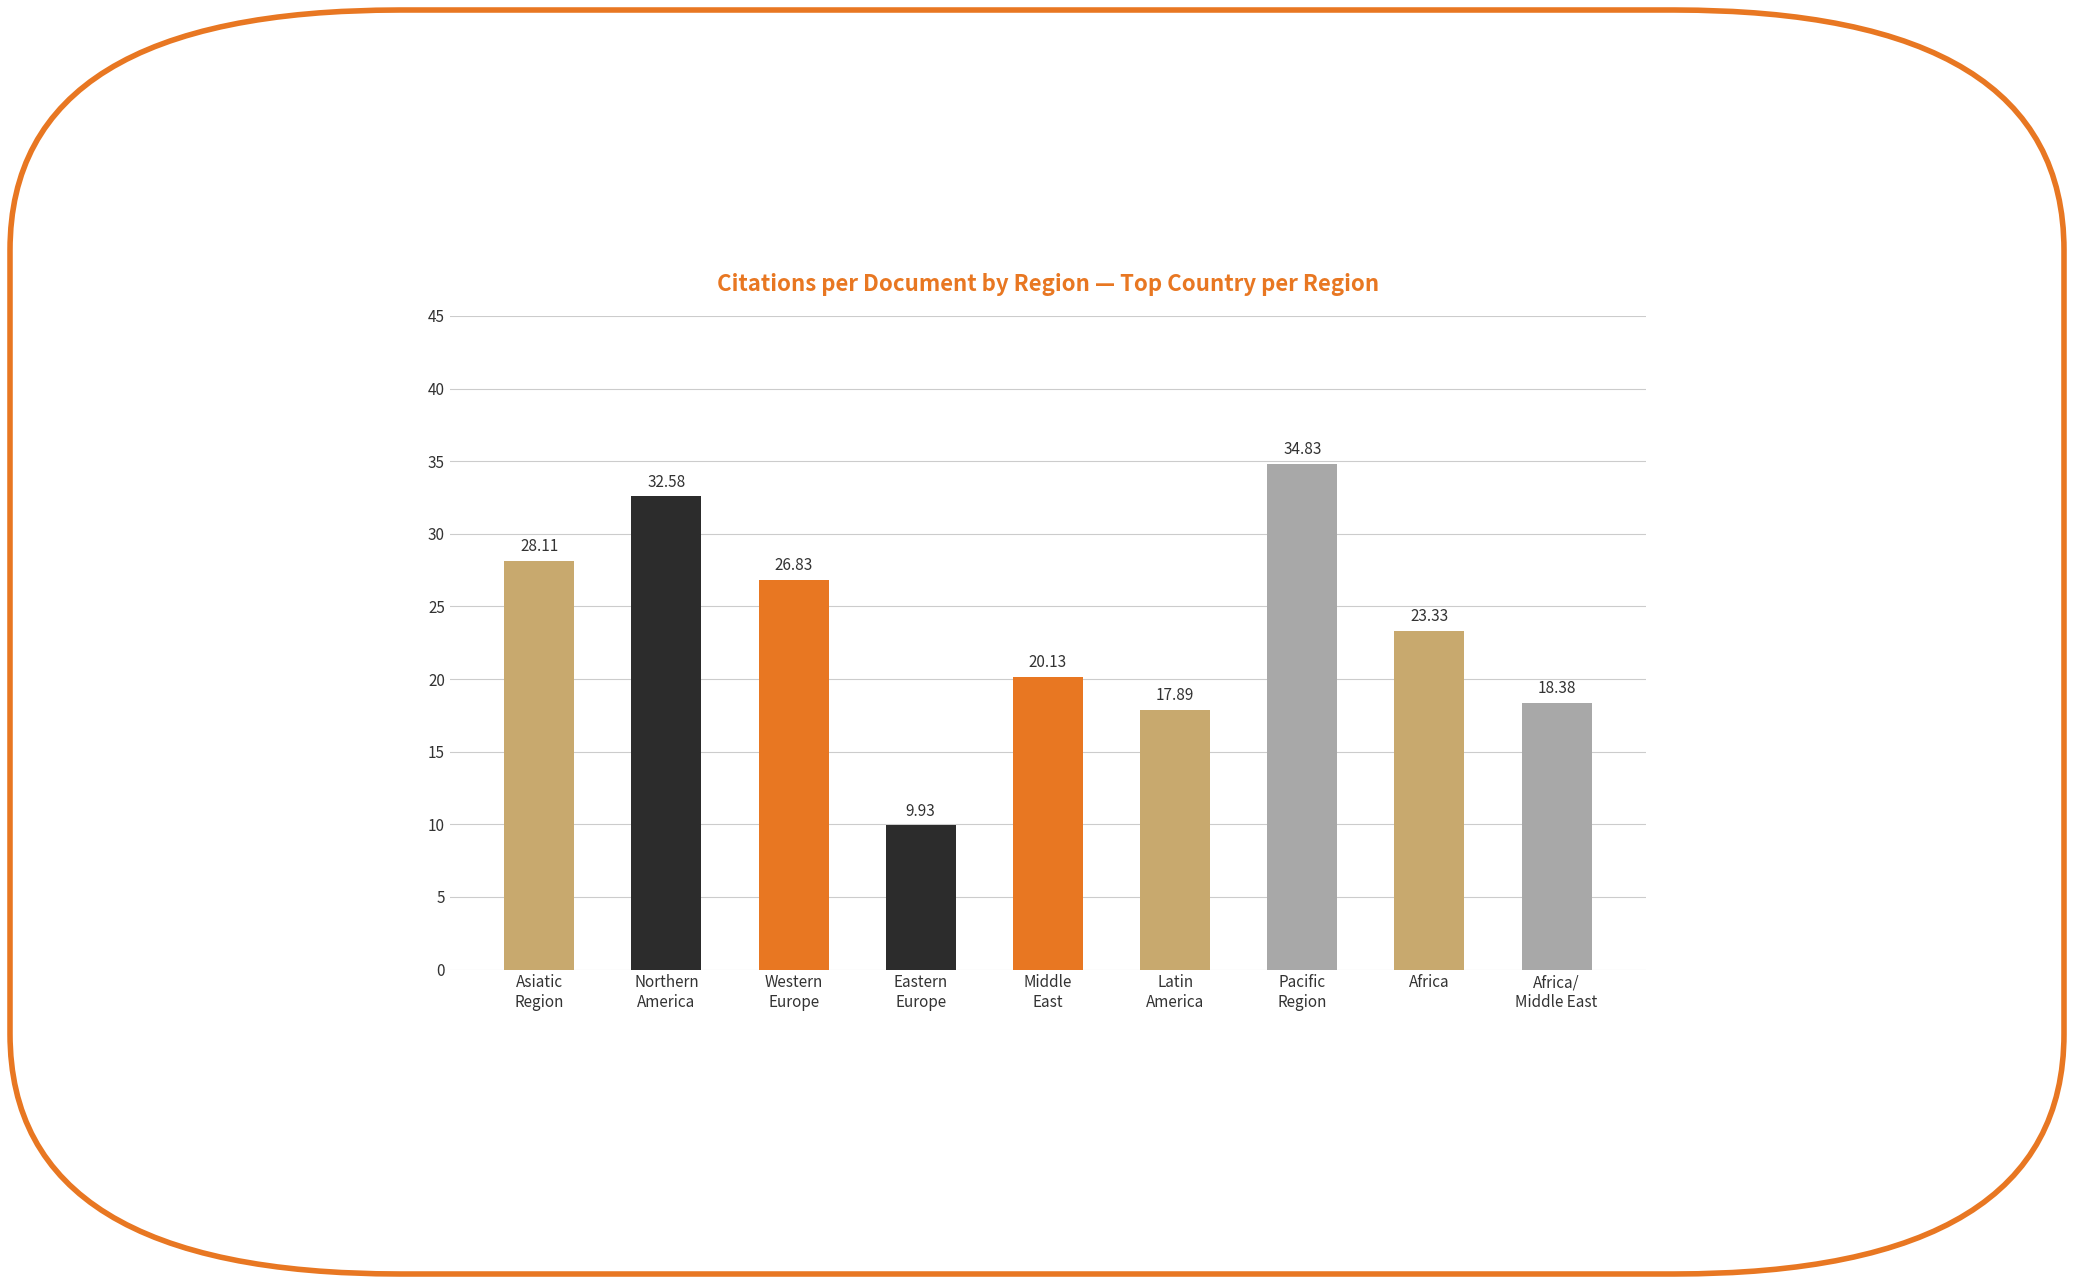

Does the chart contain stacked bars?

No